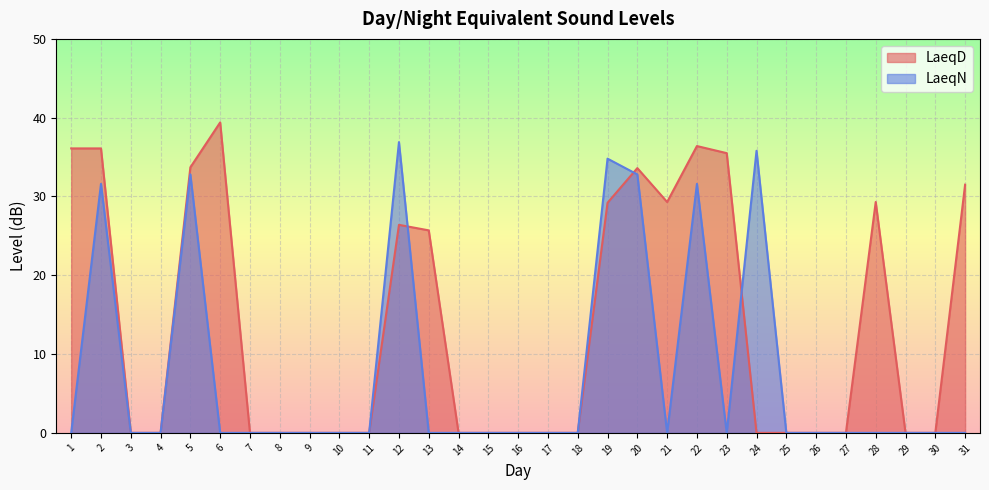

Is the value of LaeqN at 26 greater than the value of LaeqD at 22?

No